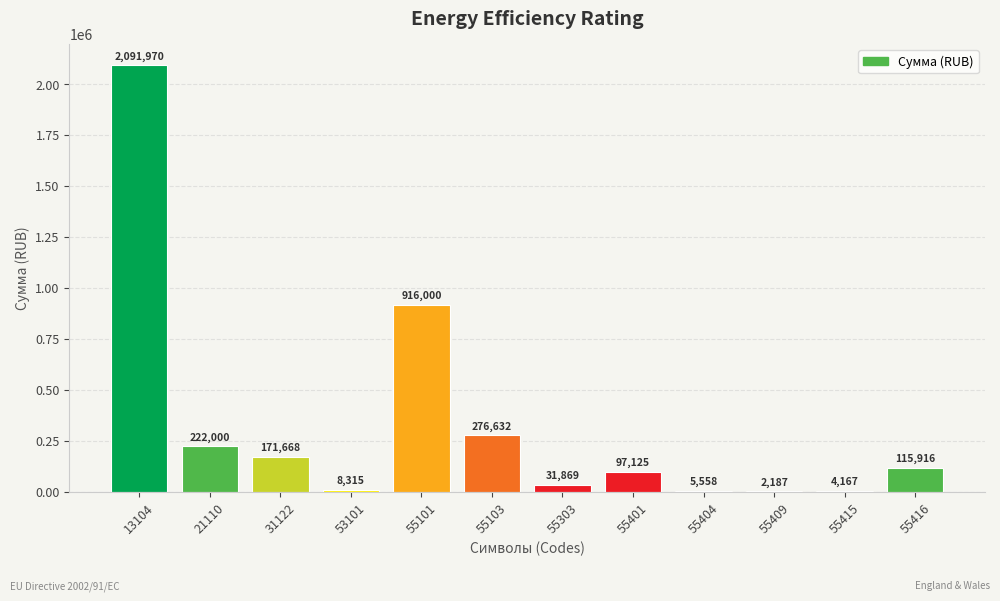

What is the difference between the values at 55303 and 55409?

29681.6